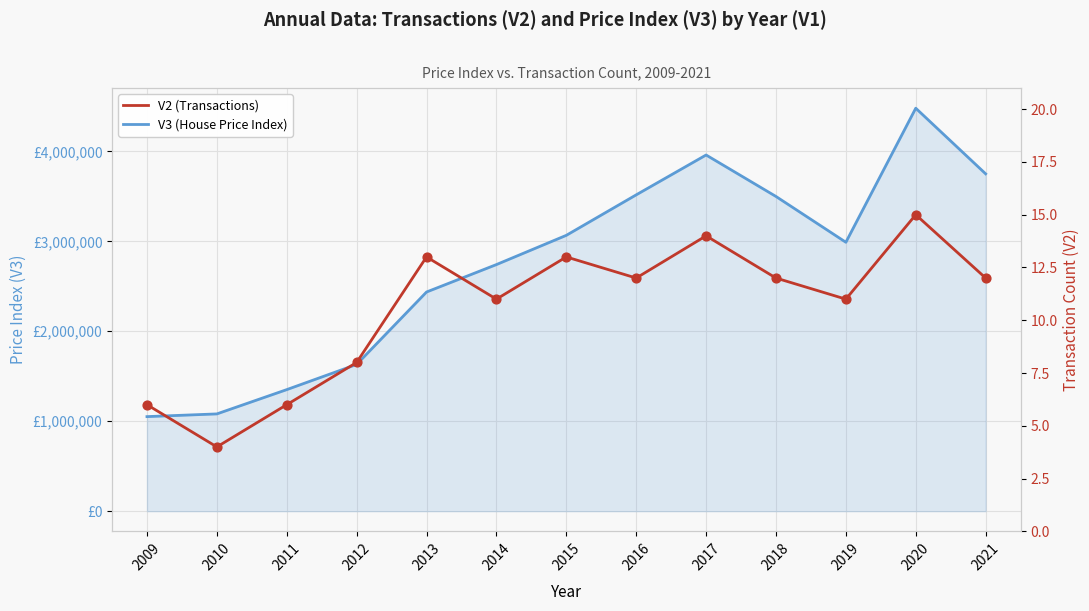

Which series has the largest Y range (max minus min)?

V3 (House Price Index)